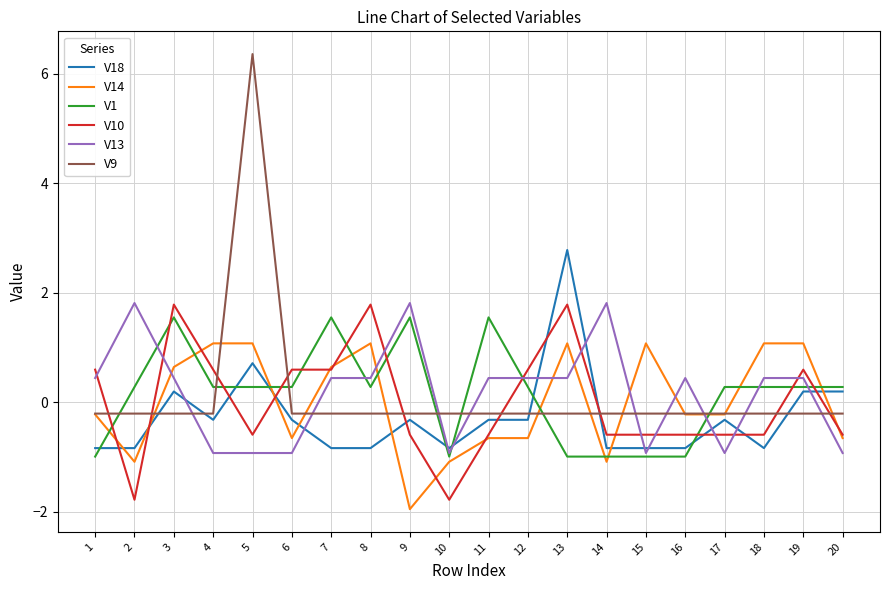

True or false: V1 has a value of 0.5 at 3.

False